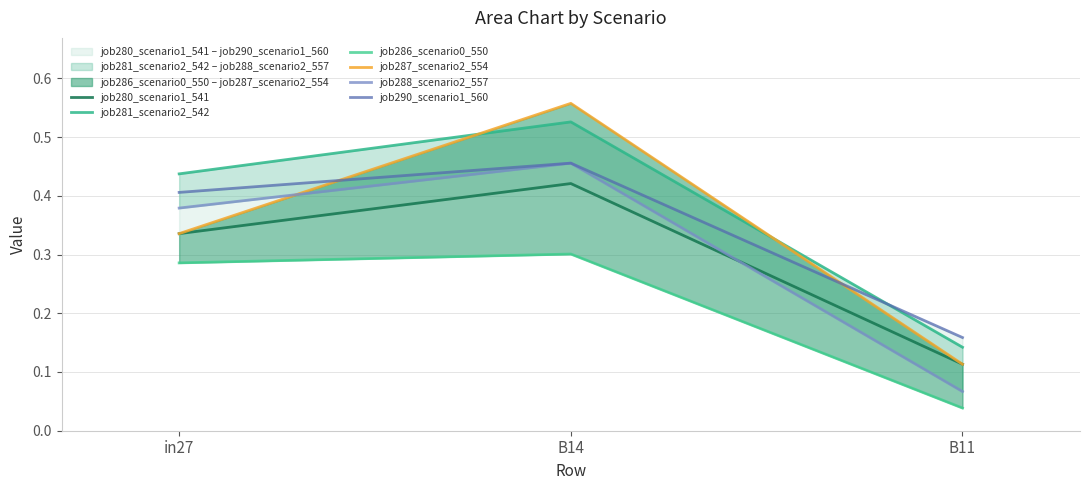

What are all the series names shown in the legend?

job280_scenario1_541, job281_scenario2_542, job286_scenario0_550, job287_scenario2_554, job288_scenario2_557, job290_scenario1_560